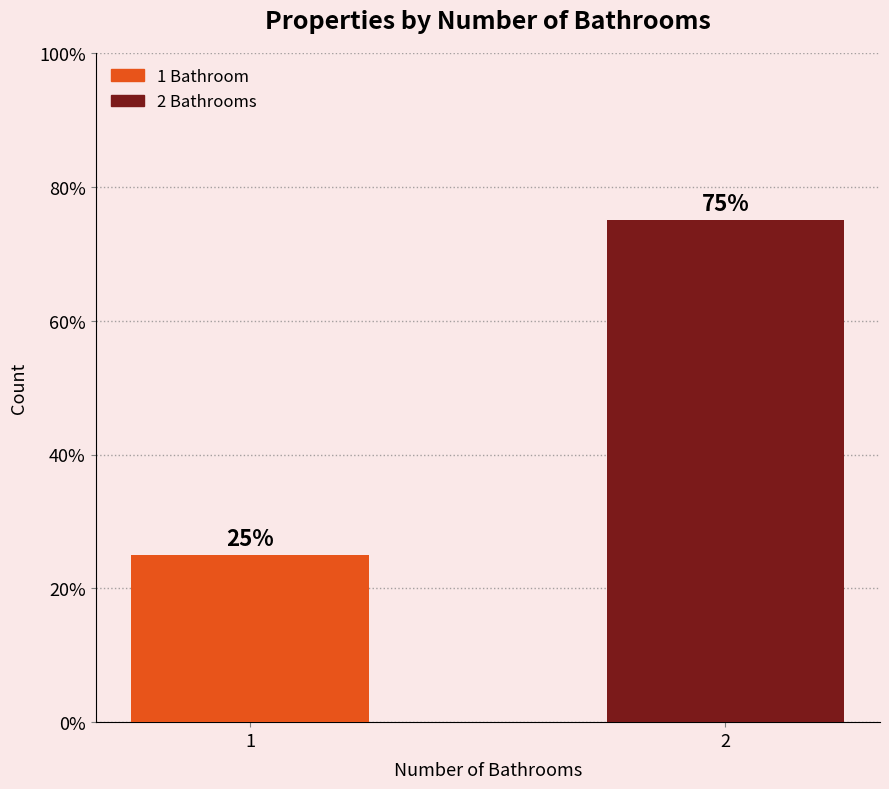

Rank the categories by value from highest to lowest.

2, 1